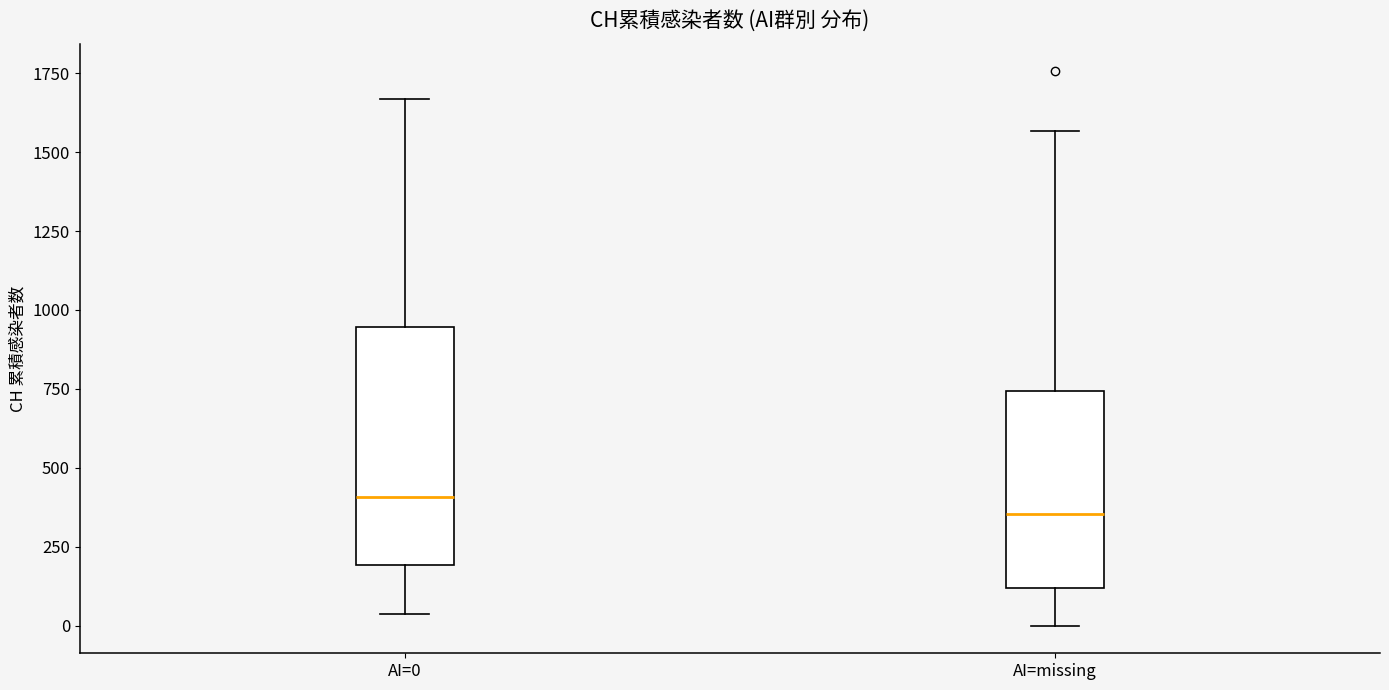

Which box is the tallest, from its lower edge to its upper edge?

AI=0